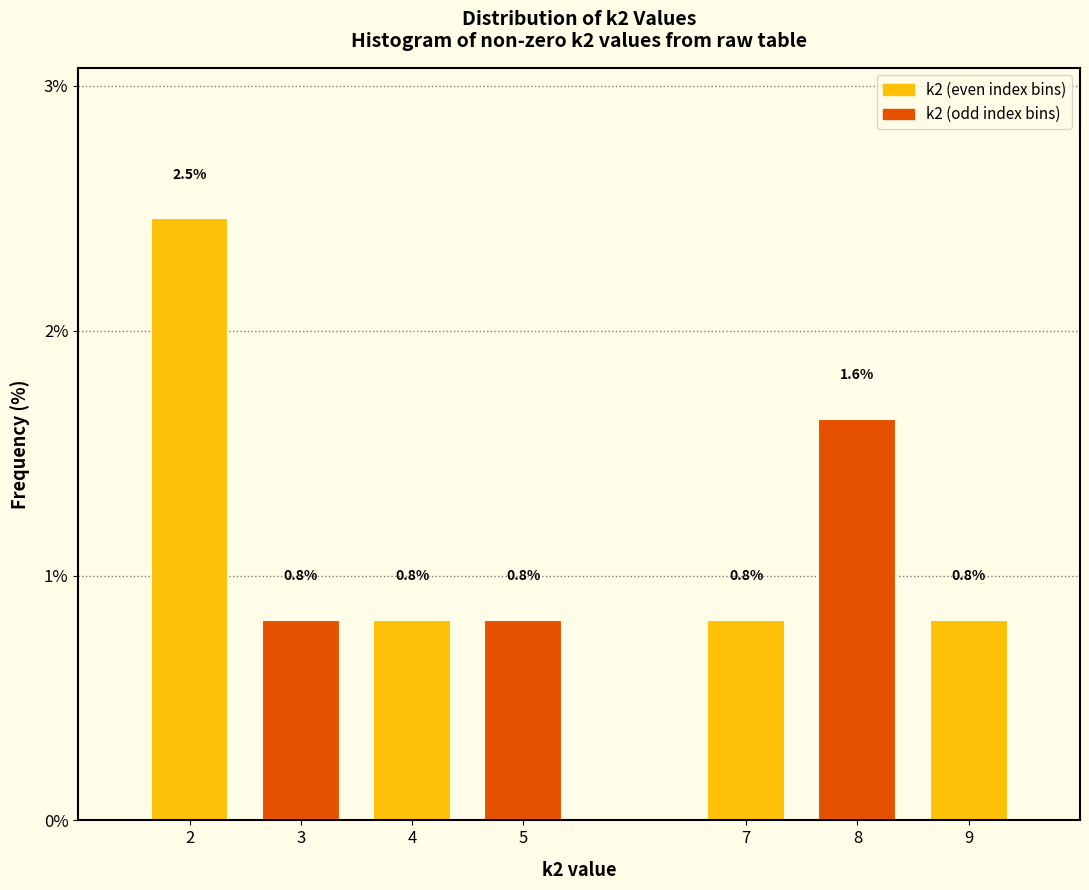

Reading left to right, what are all the values shown in this chart?

2.5	0.8	0.8	0.8	0.8	1.6	0.8